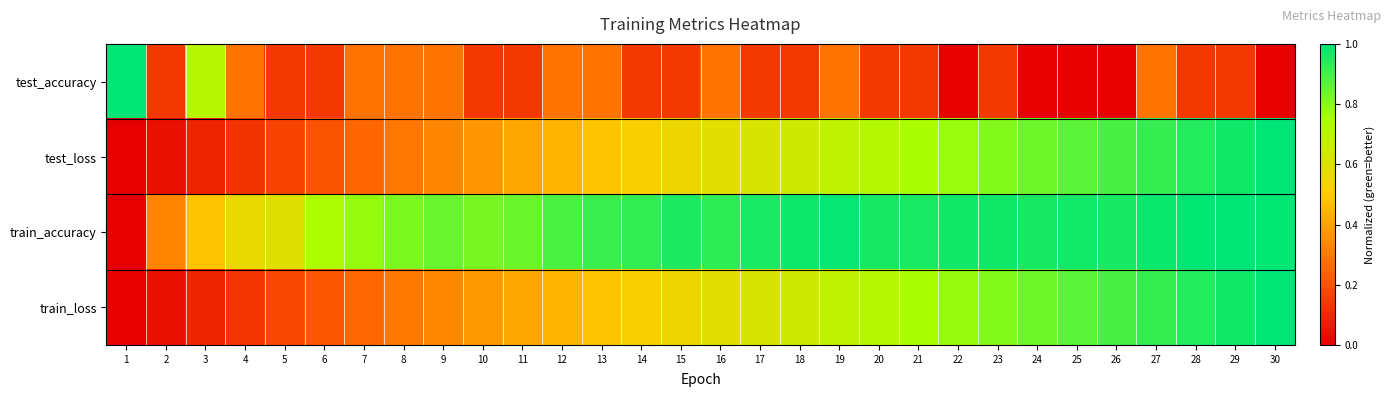

How many series are shown in this chart?

4